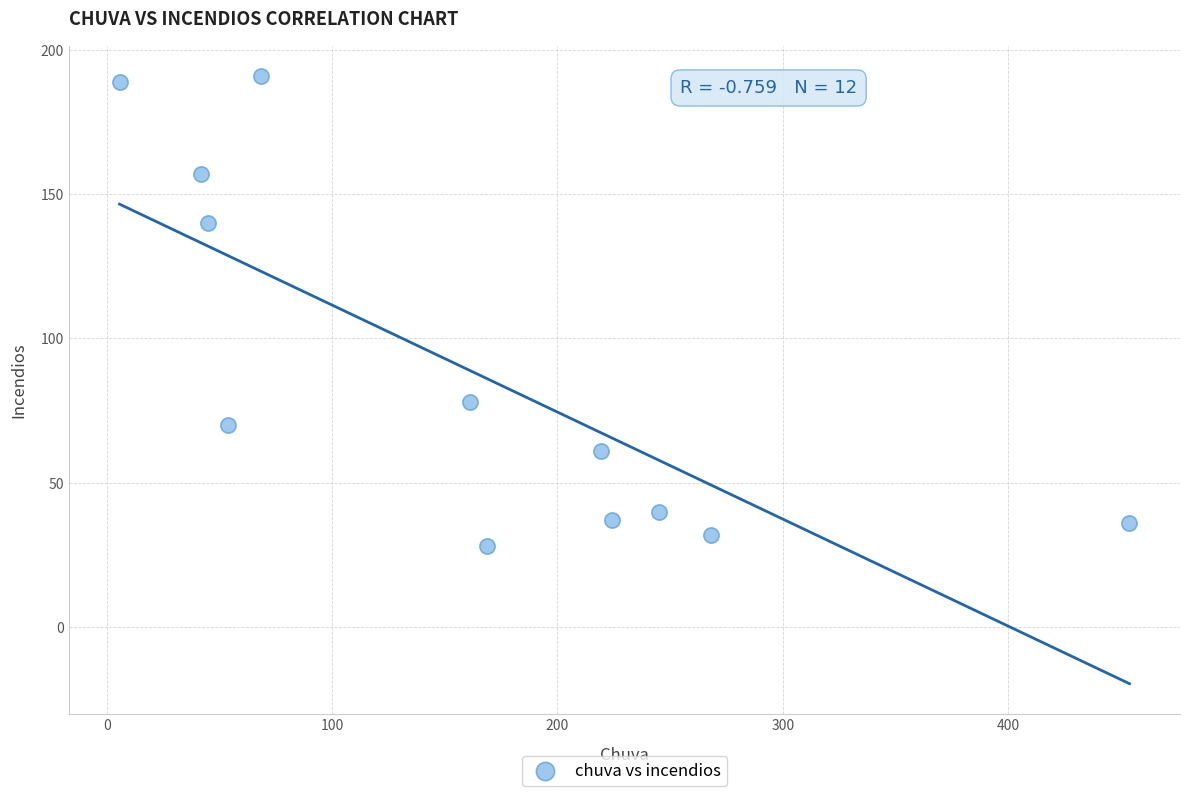

How many data points are displayed?

12